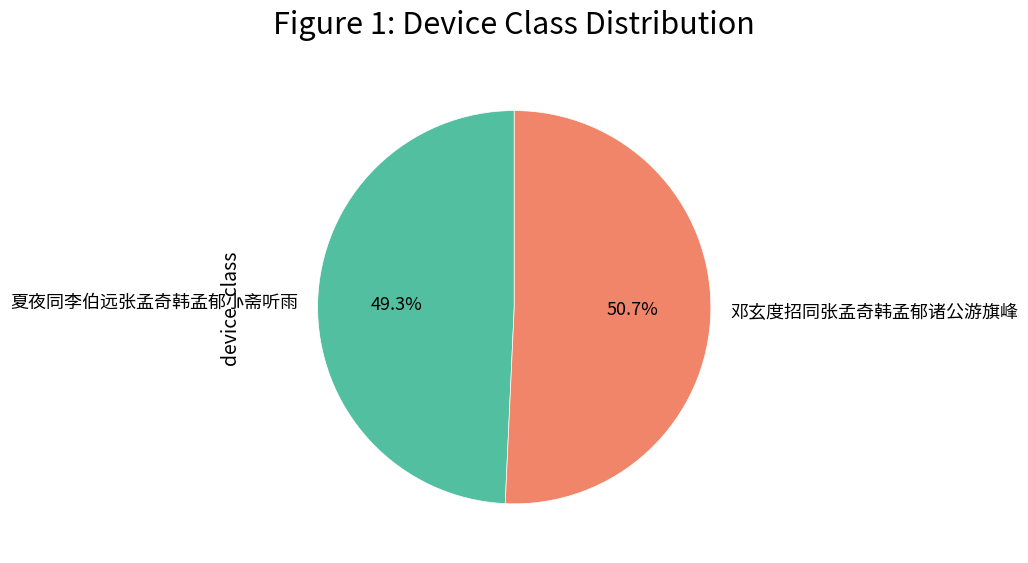

Which has a higher value, 夏夜同李伯远张孟奇韩孟郁小斋听雨 or 邓玄度招同张孟奇韩孟郁诸公游旗峰?

邓玄度招同张孟奇韩孟郁诸公游旗峰